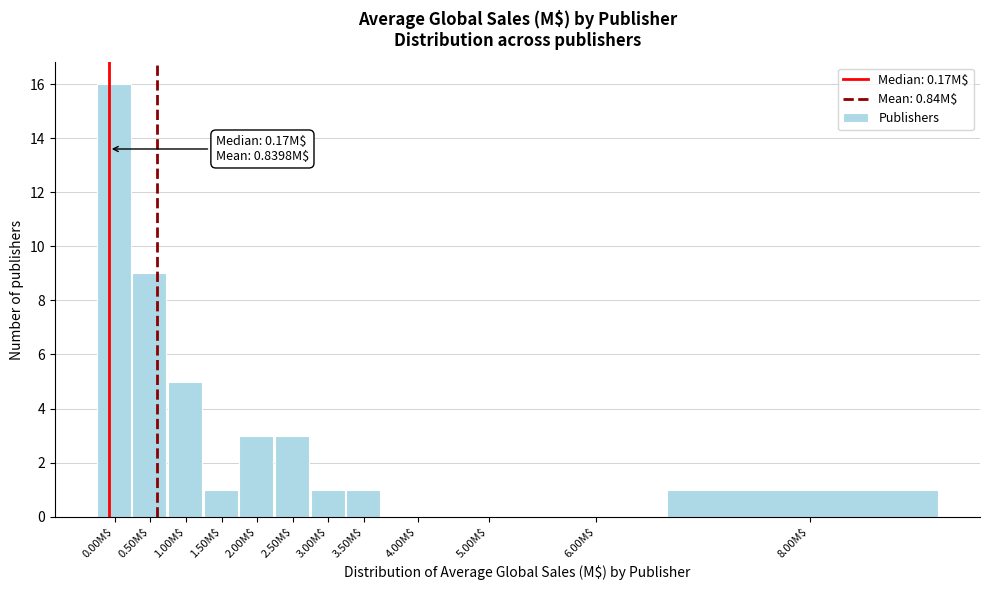

At which label is the value closest to 8?

0.50M$